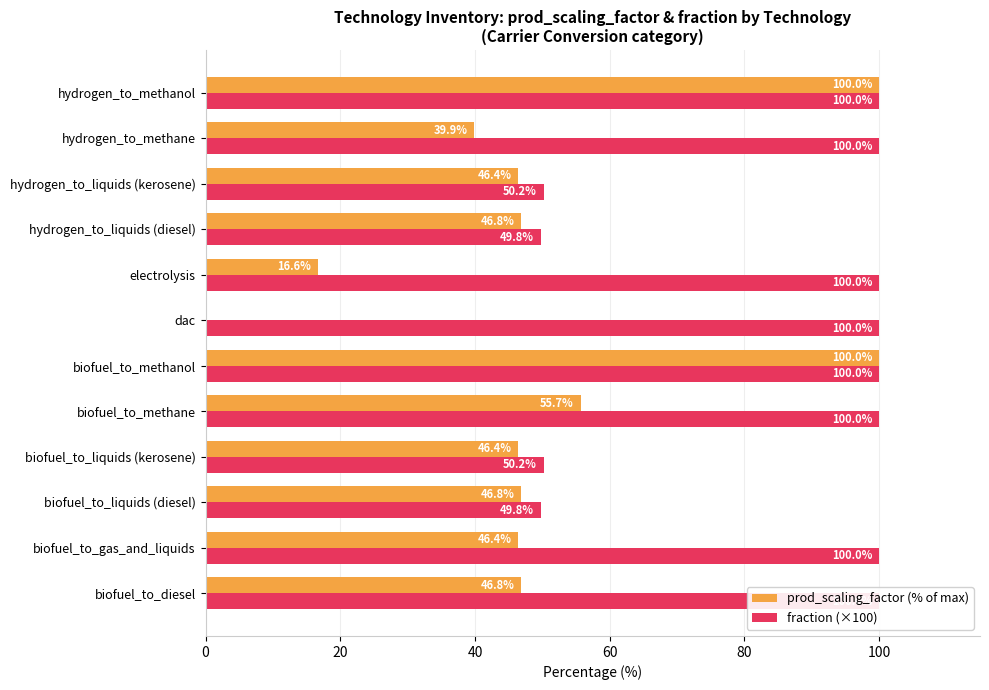

The prod_scaling_factor (% of max) series shows 64.3 at biofuel_to_liquids (diesel). True or false?

False